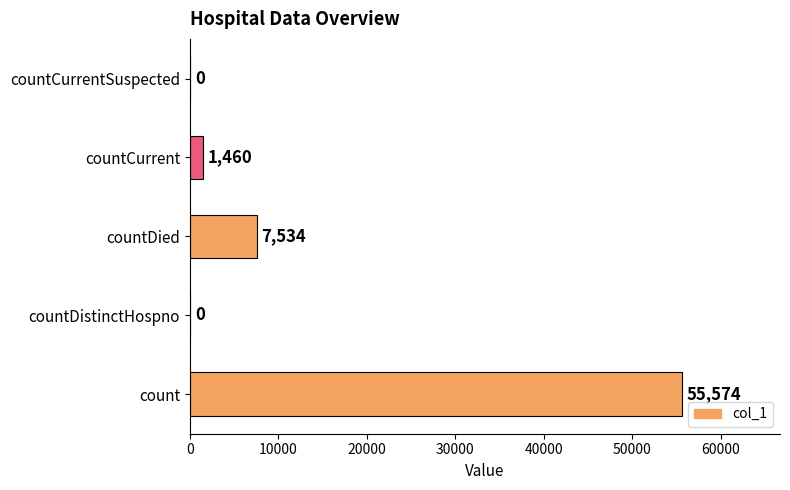

How many series are shown in this chart?

1